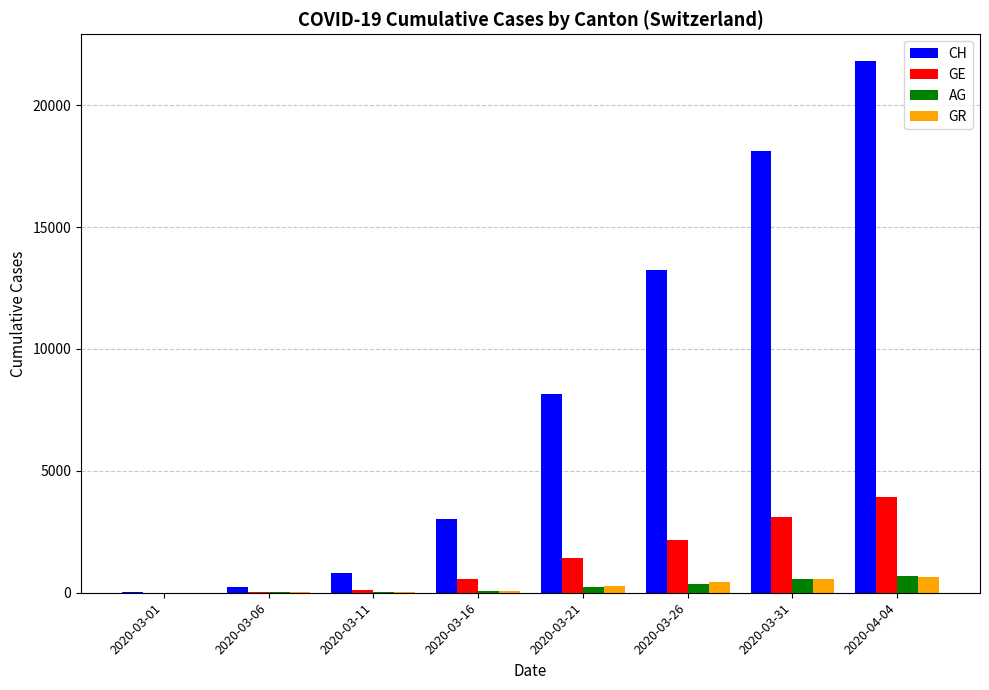

Between 2020-03-06 and 2020-03-16, which series saw the biggest shift?

CH